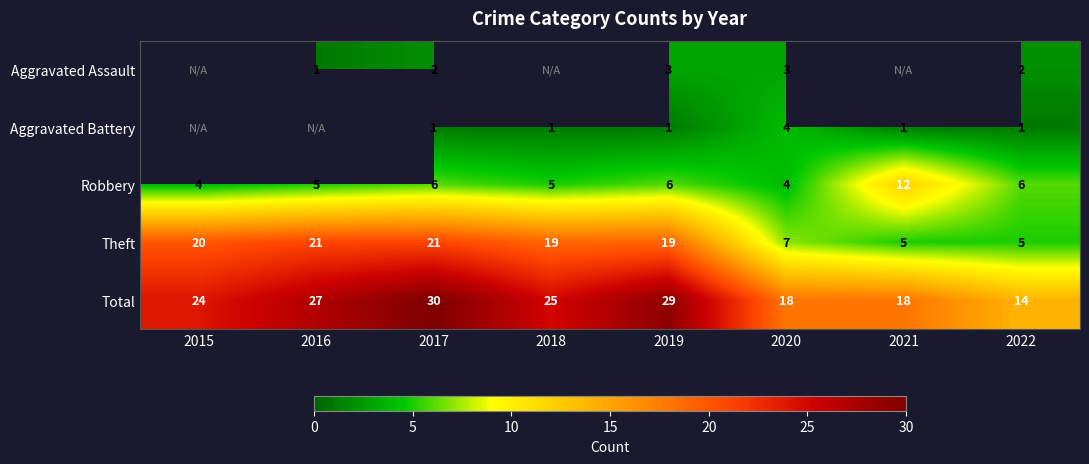

What is the sum of all Theft values?

117